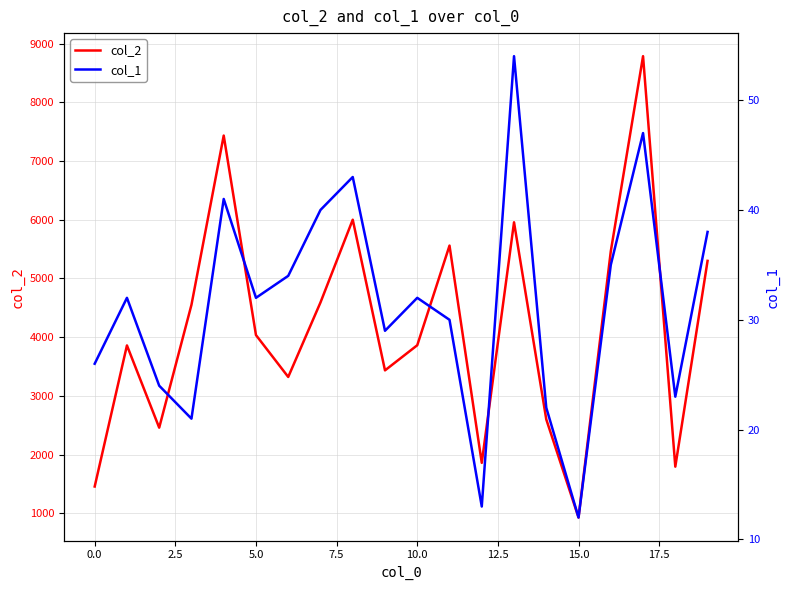

At how many categories does at least one series exceed 2510?

15